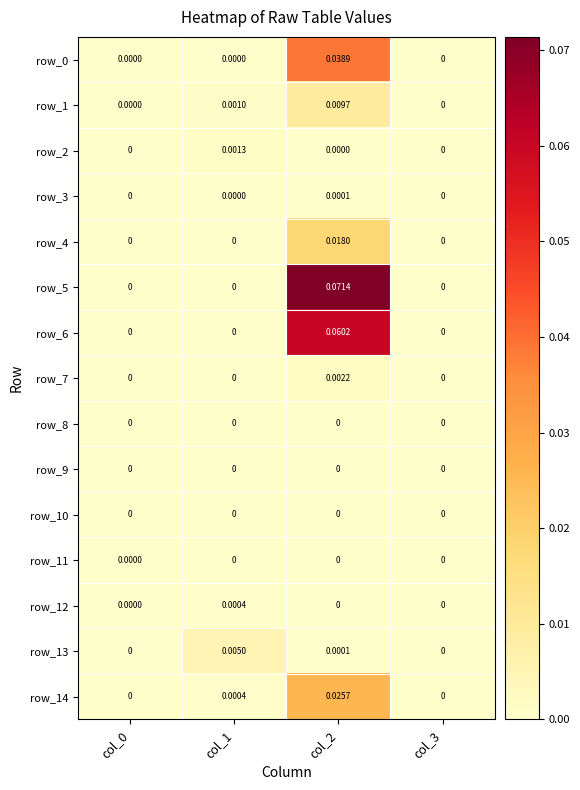

Is the value of row_10 at col_2 greater than the value of row_2 at col_1?

No